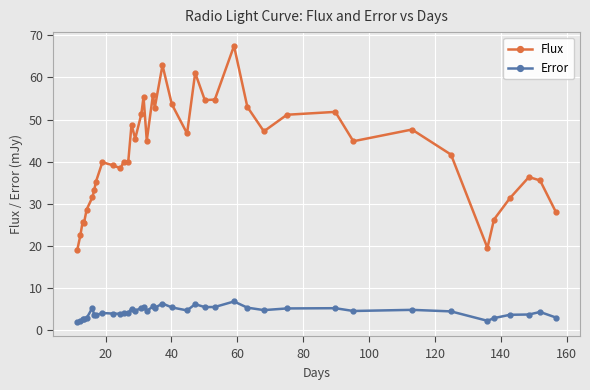

What is the value of the Error point at the 4th from the left?

2.6